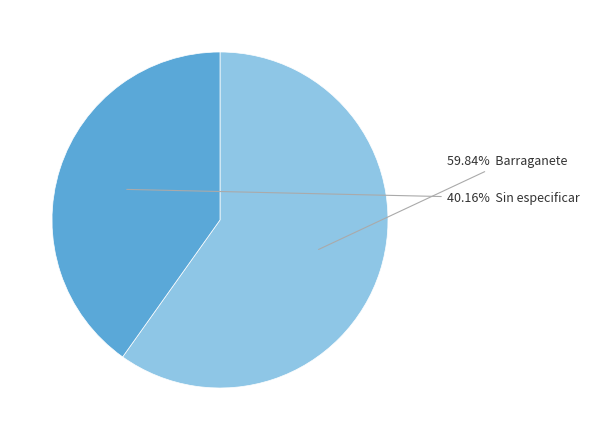

Is there any slice that represents more than half of the pie?

Yes